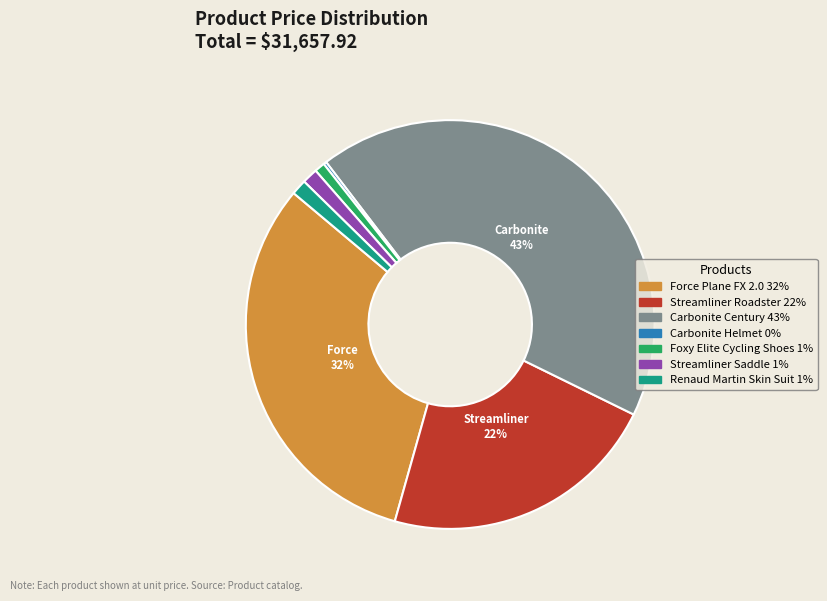

Do Carbonite Century and Streamliner Saddle together represent more than half of the pie?

No